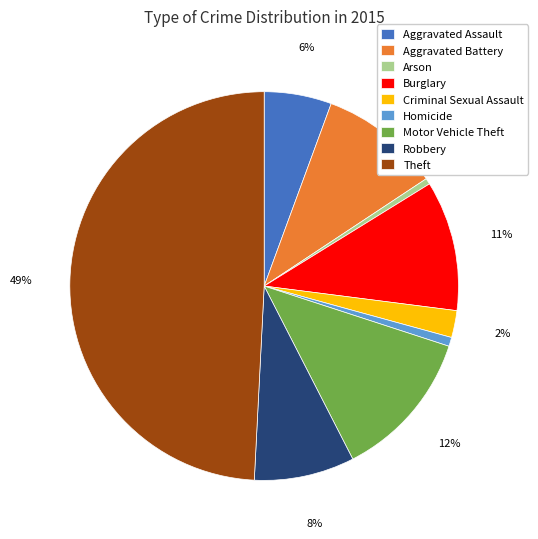

To the nearest percent, what portion does Aggravated Assault represent?

6%